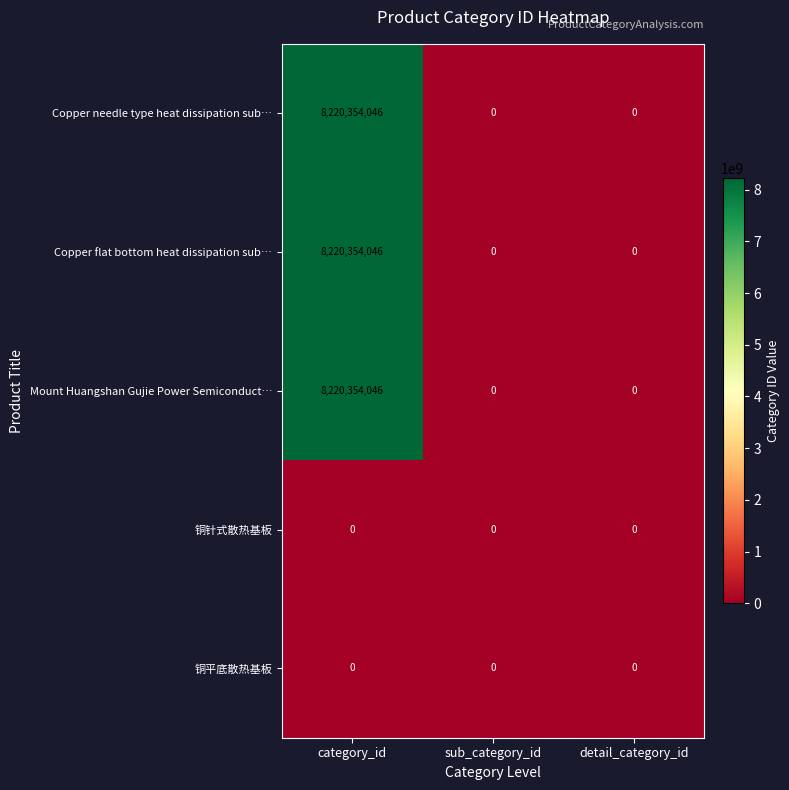

Count the Mount Huangshan Gujie Power Semiconduct… values in the range 0 to 8220354046.

3